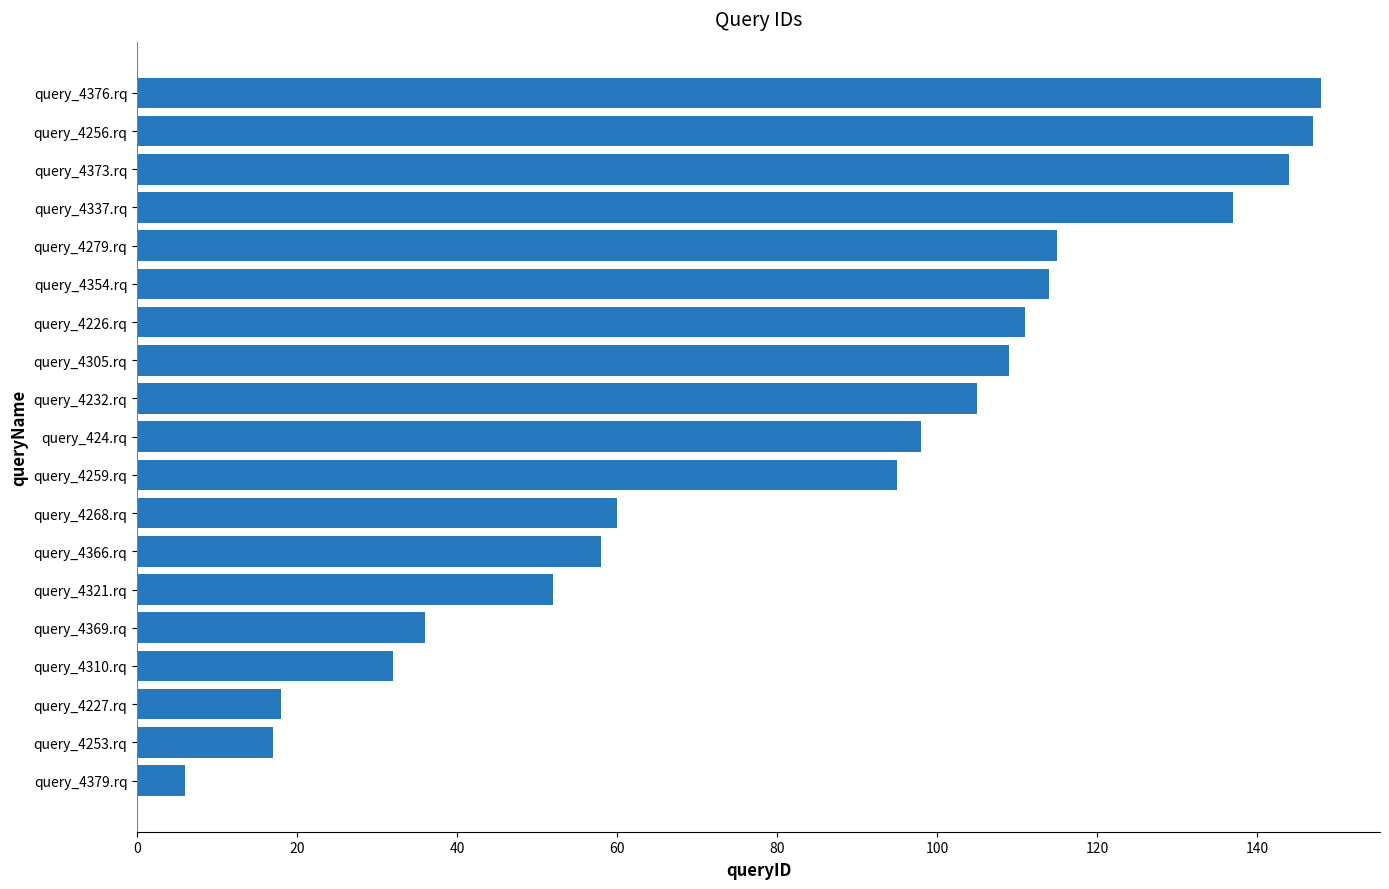

What is the change in value from query_4321.rq to query_4376.rq?

+96